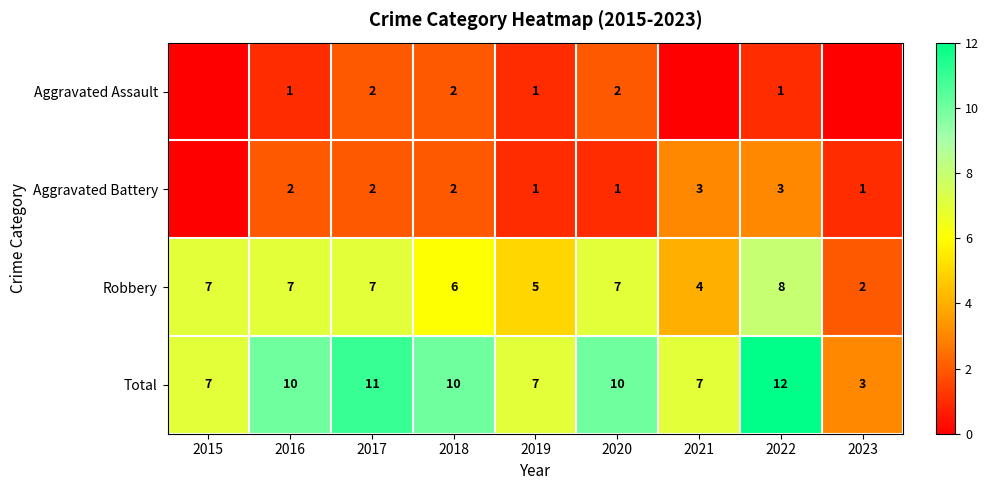

What is the maximum value shown in the chart?

12